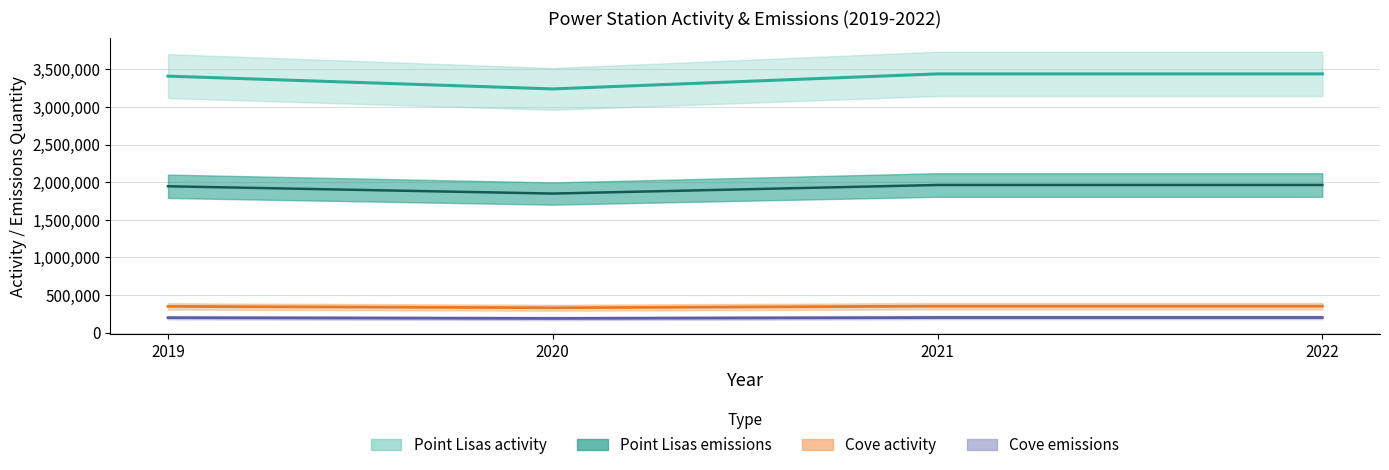

Which has a higher value, 2019 or 2021?

2021